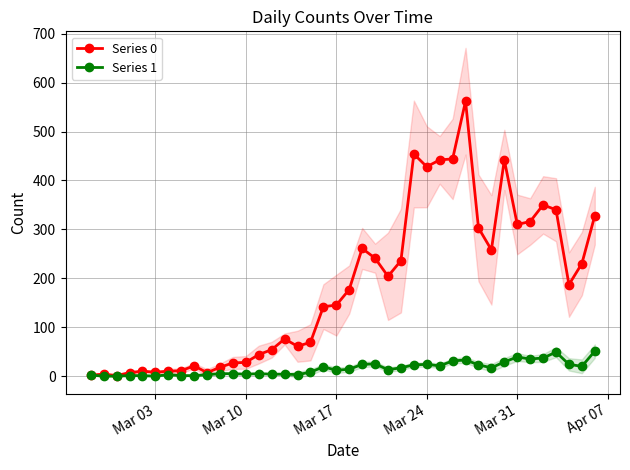

The Series 0 series shows 638 at 25. True or false?

False